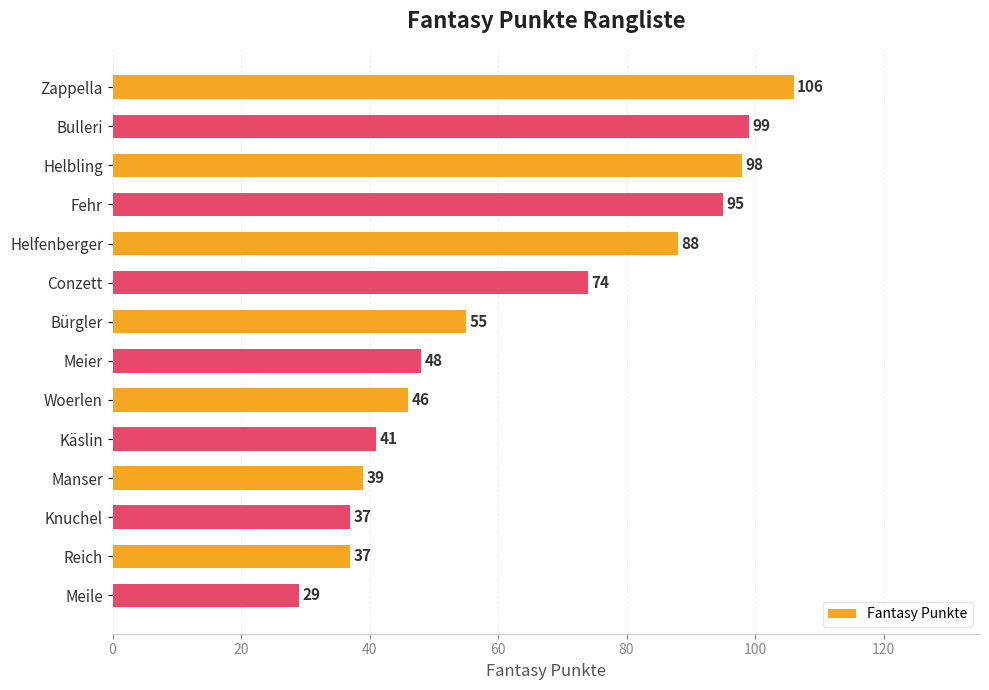

Between Zappella and Conzett, which is larger?

Zappella